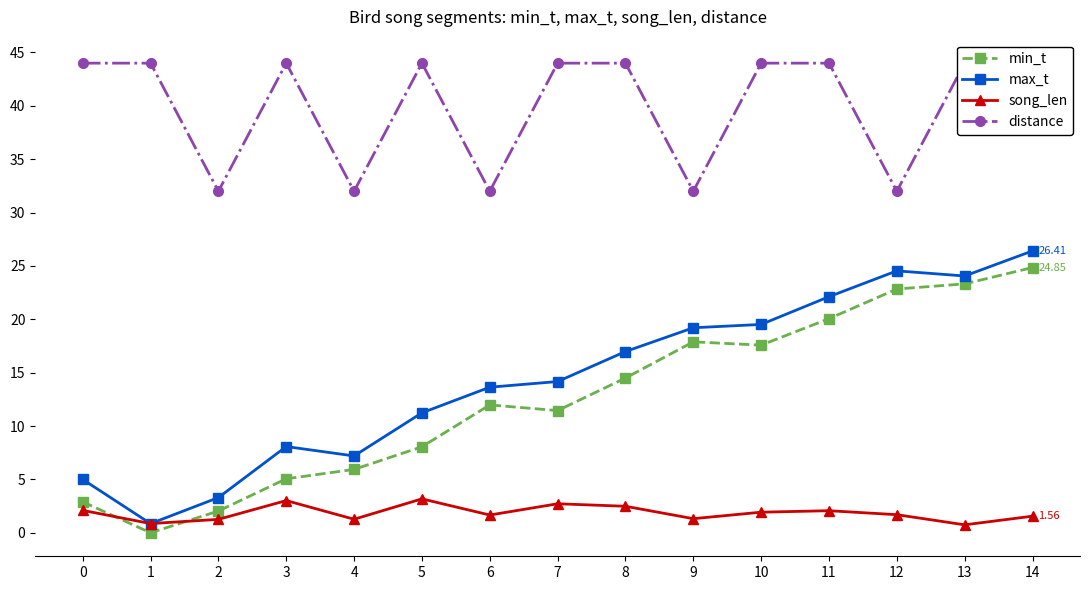

What is the sum of all distance values?

600.0